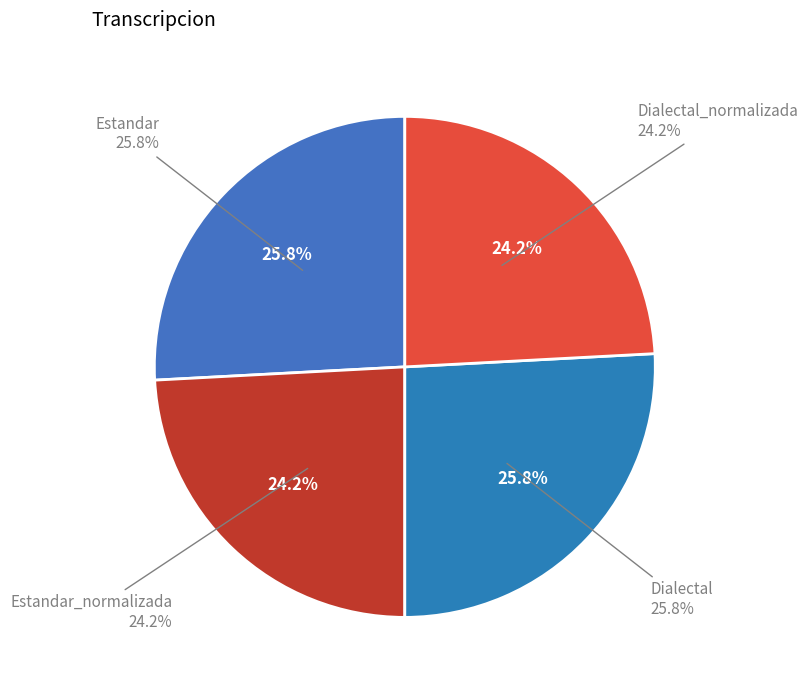

Combined, do Estandar_normalizada and Estandar account for over 50%?

No